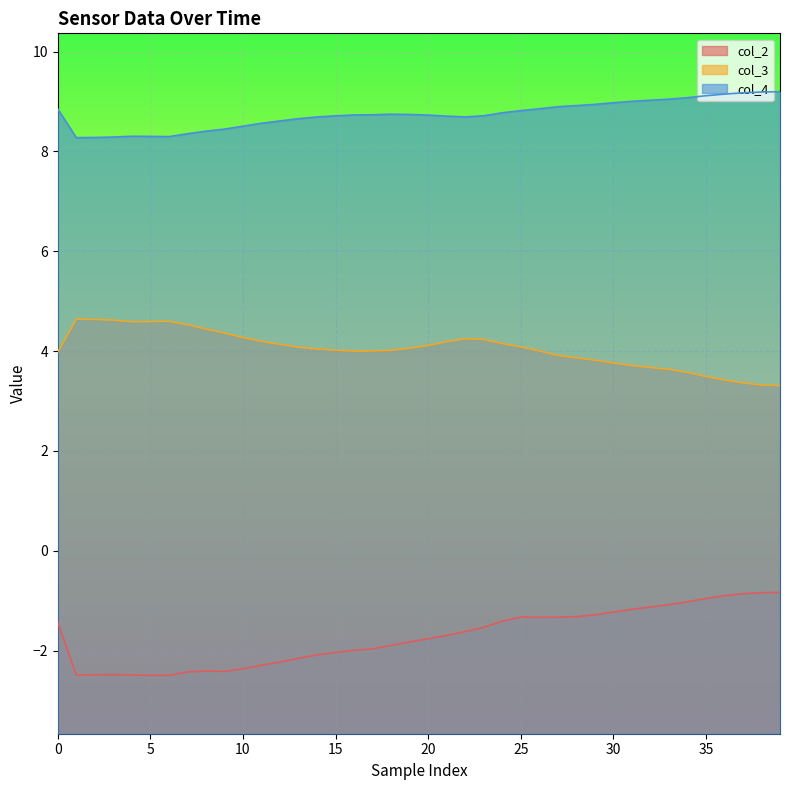

Which series has the widest spread of values?

col_2